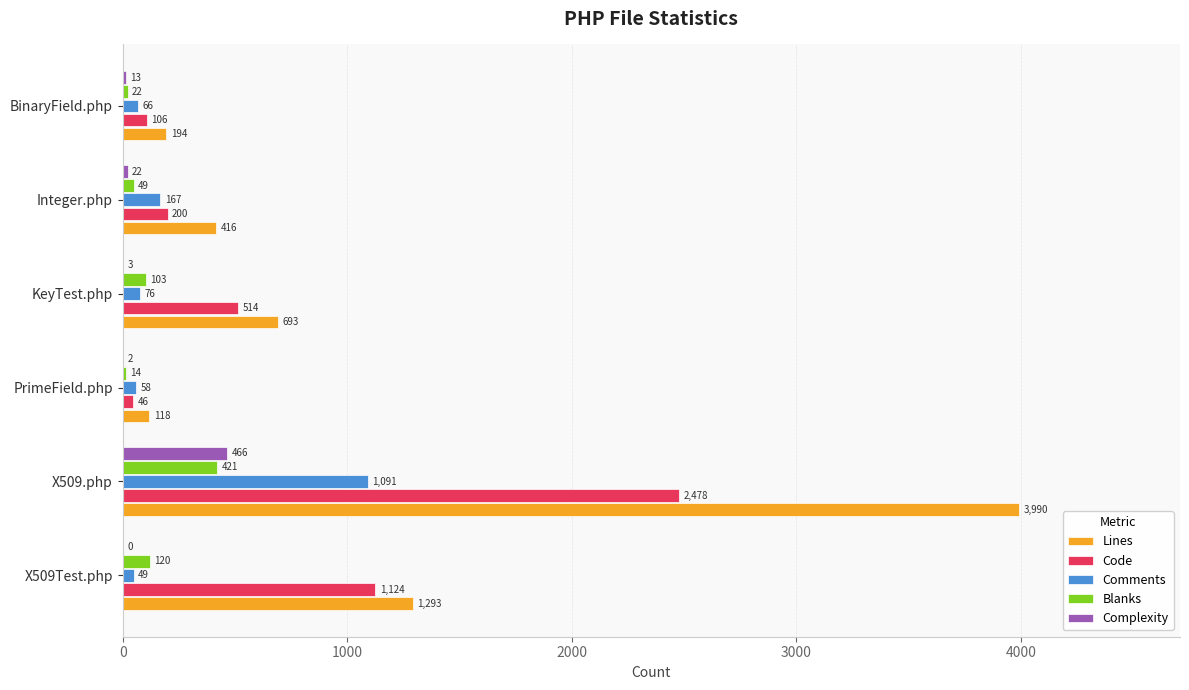

What value does the Blanks series have at KeyTest.php?

103